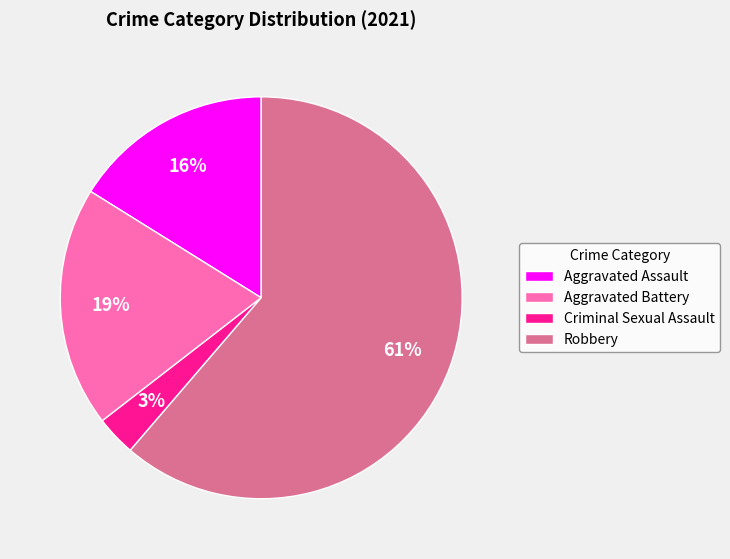

How many slices are in this pie chart?

4